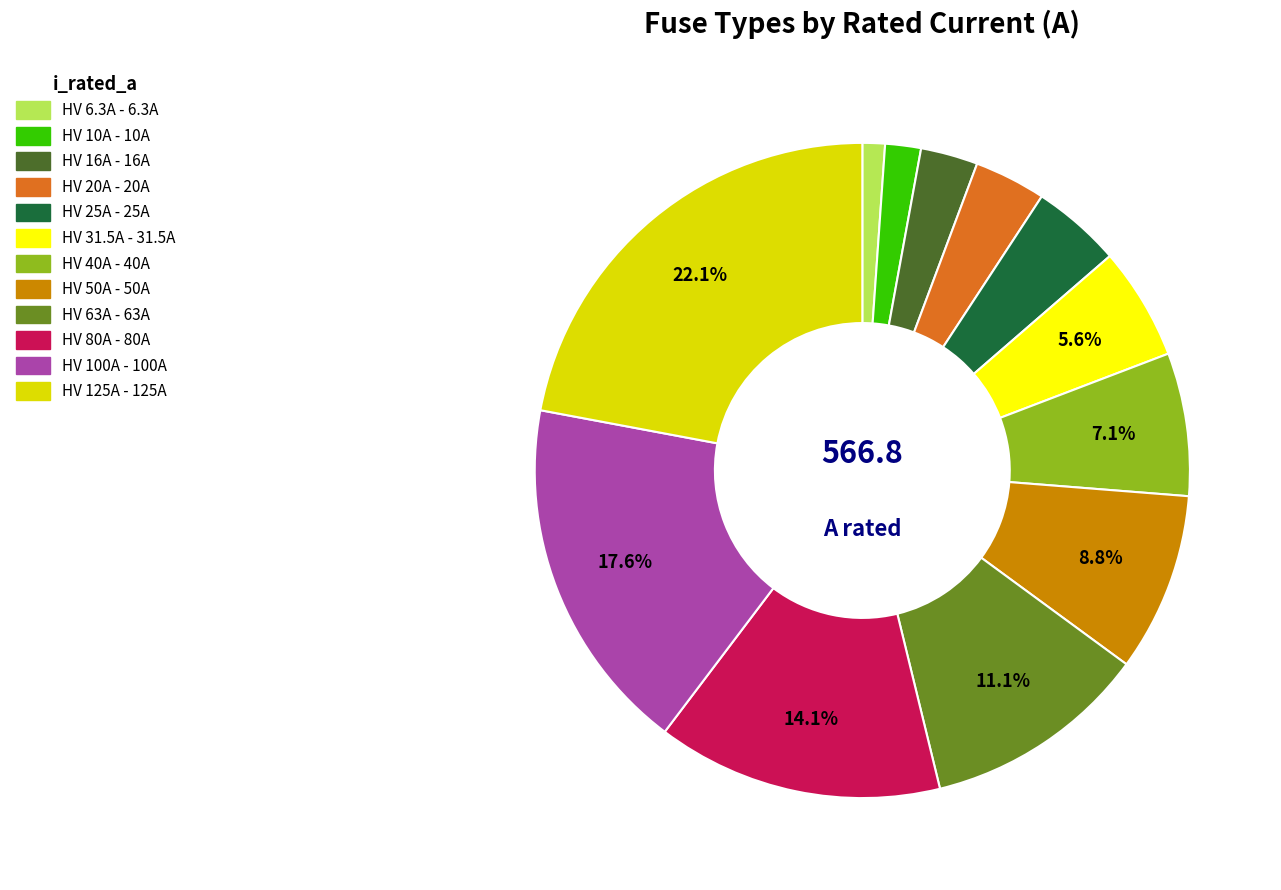

Approximately how many times larger is the value at HV 125A compared to HV 63A?

2.0